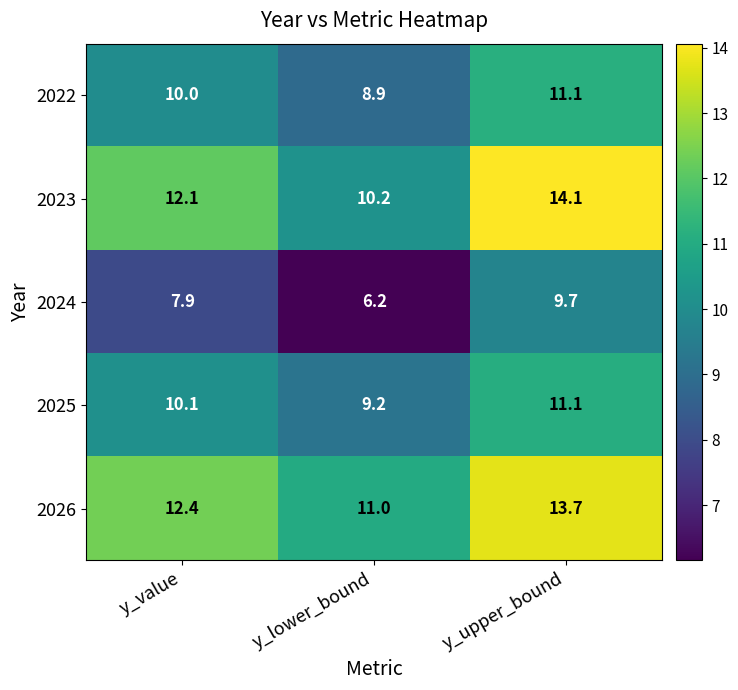

True or false: 2023 has a value of 10.2 at y_lower_bound.

True